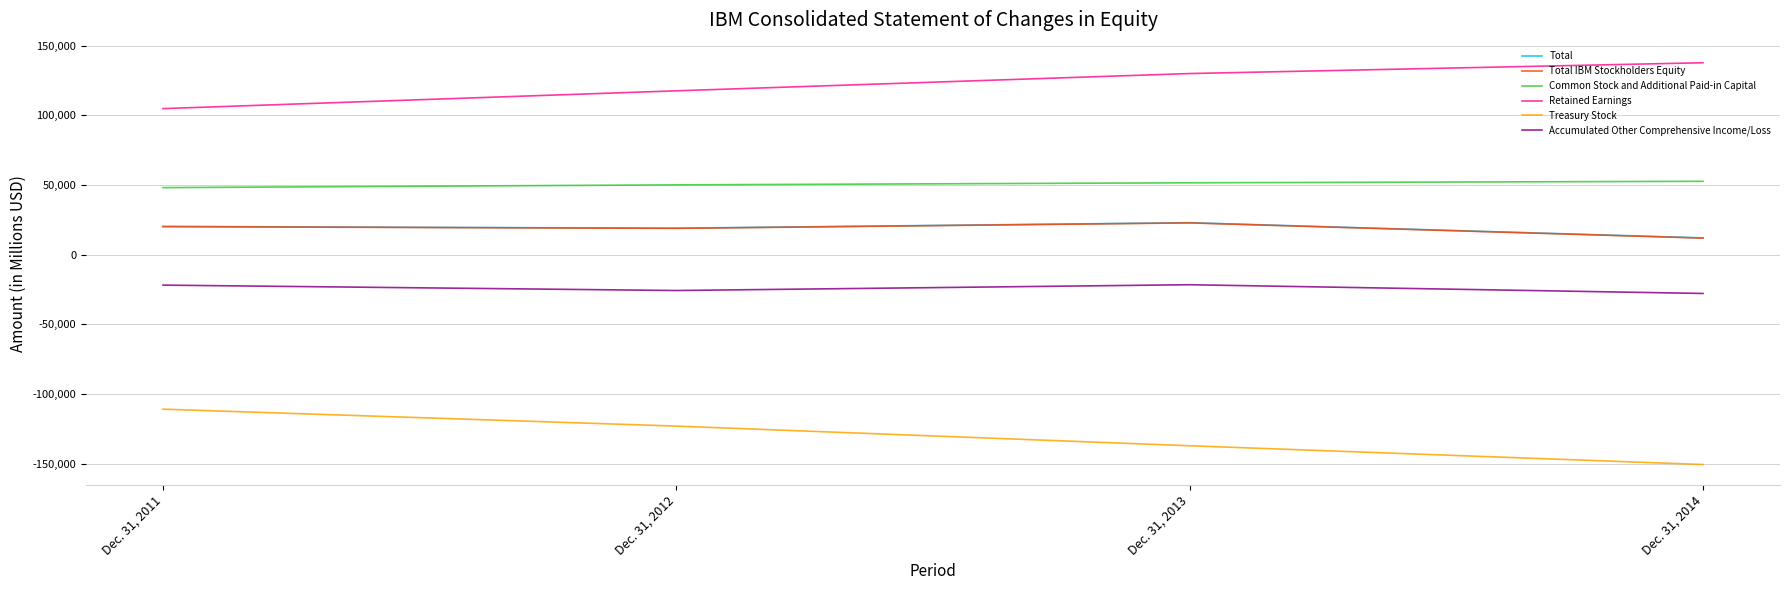

Rank the categories by Total IBM Stockholders Equity value from highest to lowest.

Dec. 31, 2013, Dec. 31, 2011, Dec. 31, 2012, Dec. 31, 2014